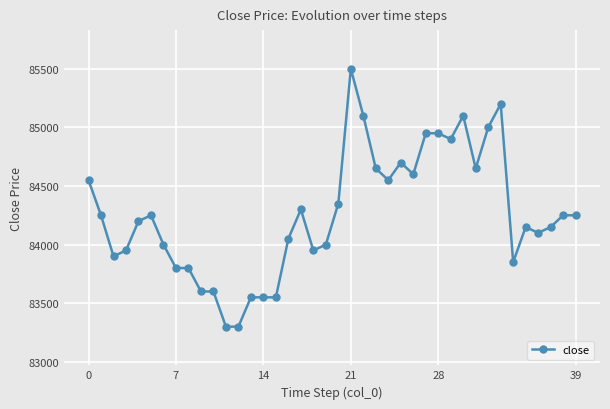

True or false: the data has more than 0 interior local peaks.

True